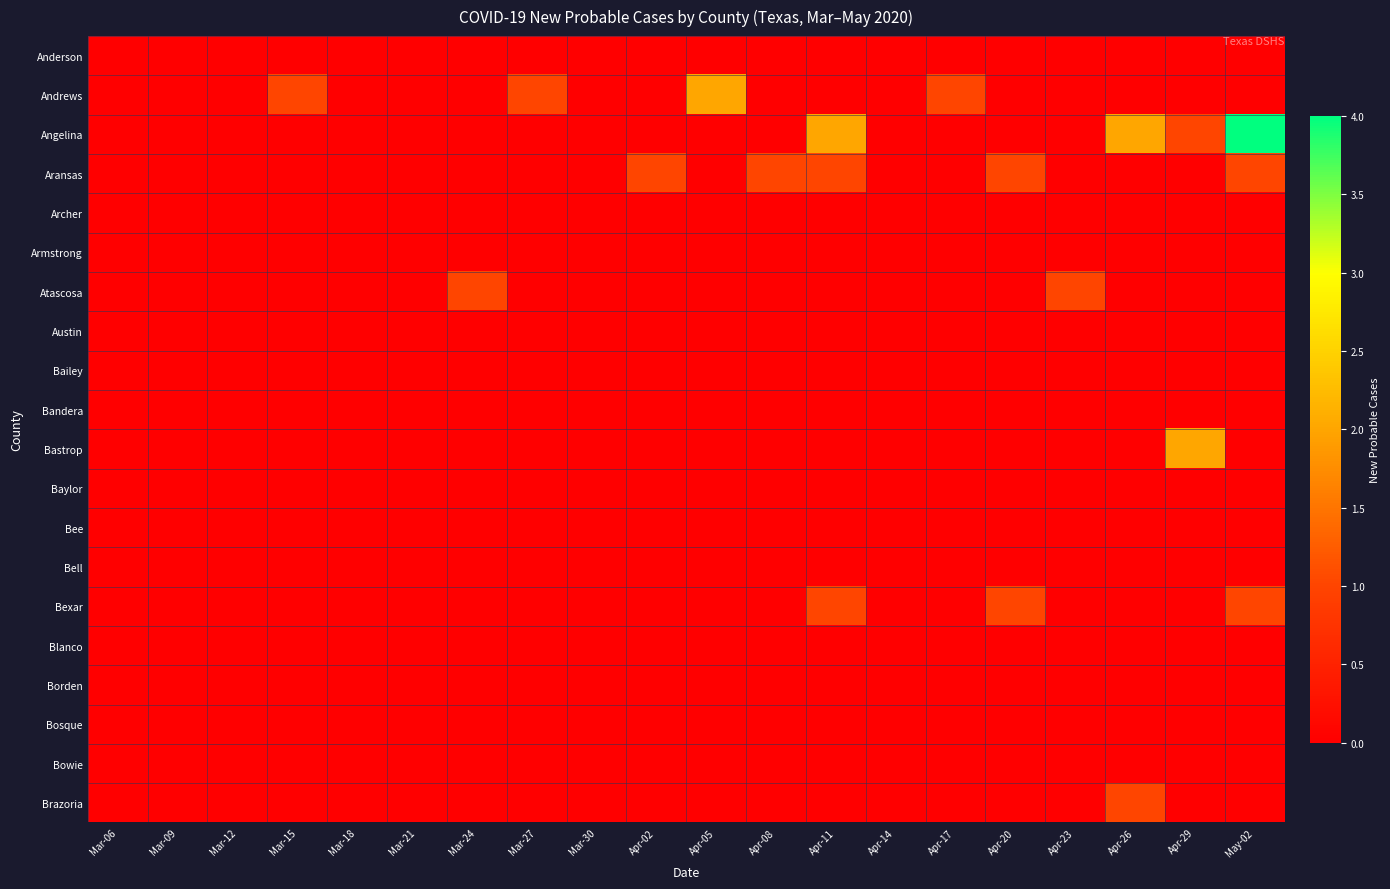

Between Apr-02 and Apr-20, which series saw the biggest shift?

Bexar